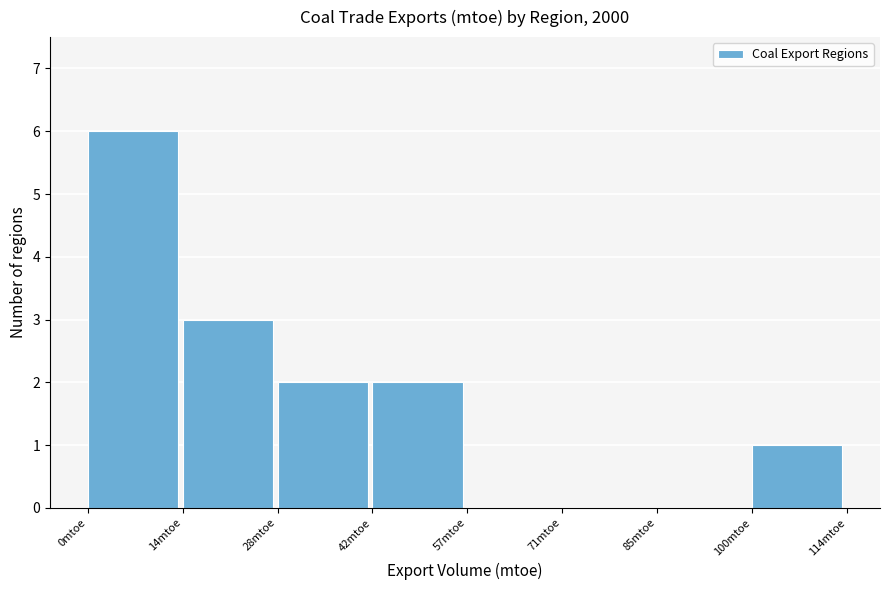

Reading left to right, list every bar in this chart as the range it spans on the x-axis followed by its height. Neither the bar edges nor the heights are printed on the chart, so give them approximately, as read against the axes.

0 to 14: 6
14 to 28: 3
28 to 42: 2
42 to 58: 2
58 to 72: 0
72 to 86: 0
86 to 100: 0
100 to 114: 1